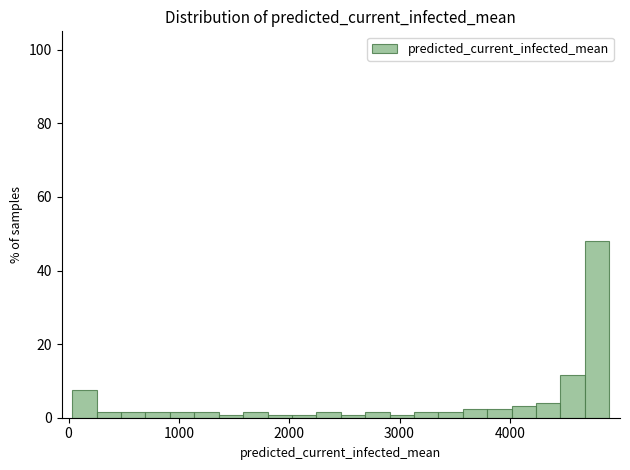

Around what value on the x-axis is the tallest bar? Give the approximate position of its centre, as read against the axis.

4800